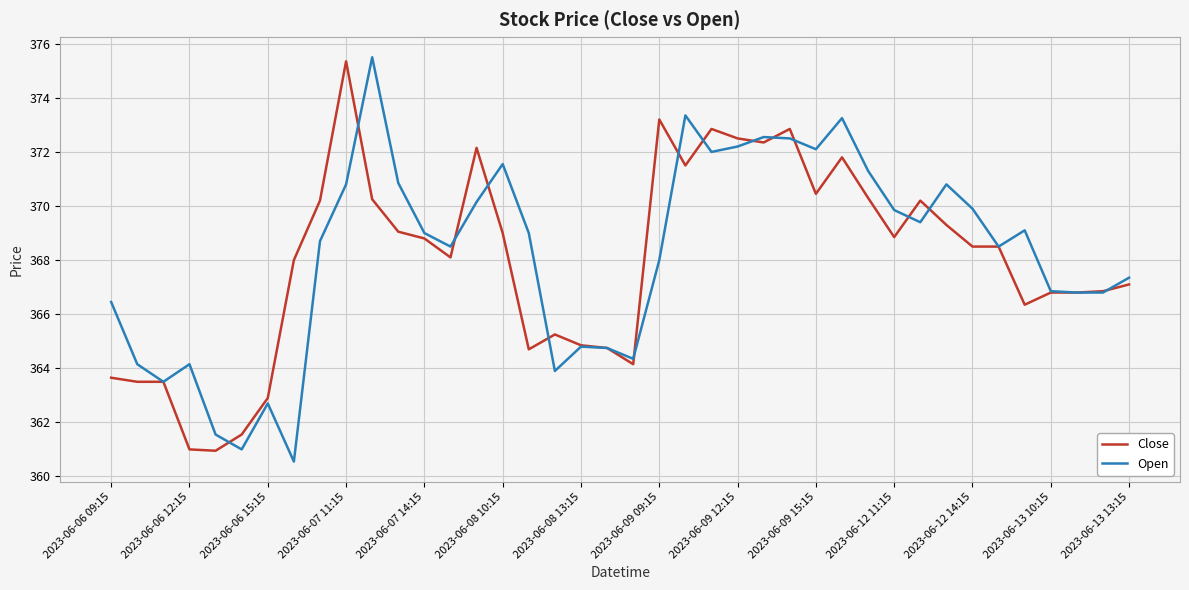

What is the smallest value displayed?

360.5